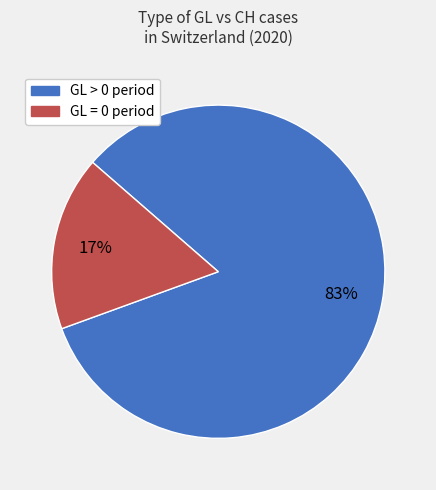

To the nearest percent, what is the average slice percentage?

50%